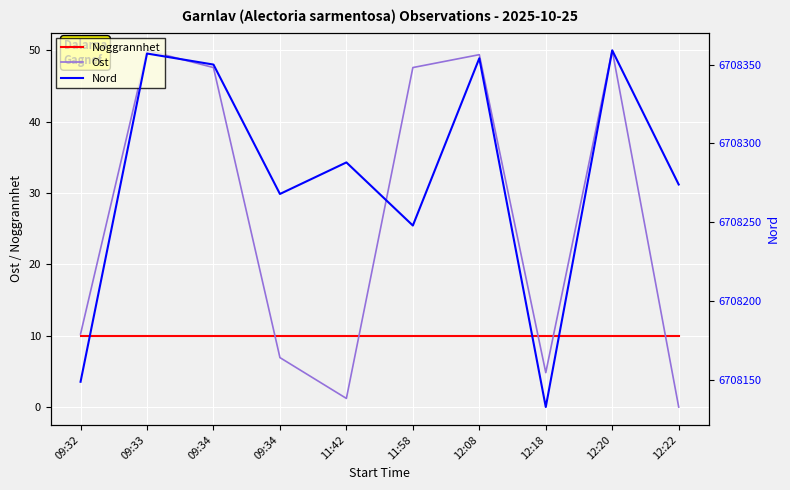

What is the total value across all series at 09:33?

6708417.0